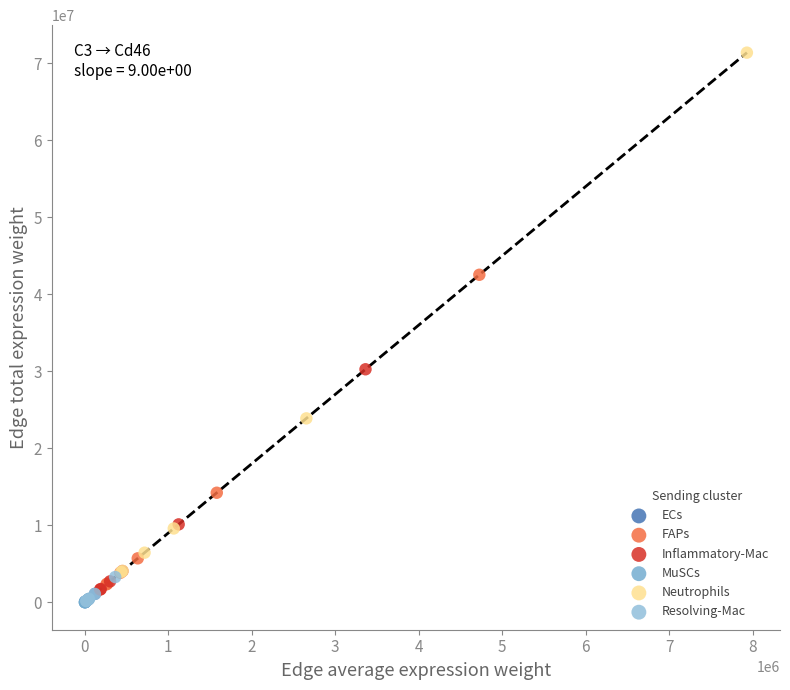

Which series reaches the maximum Y coordinate?

Neutrophils